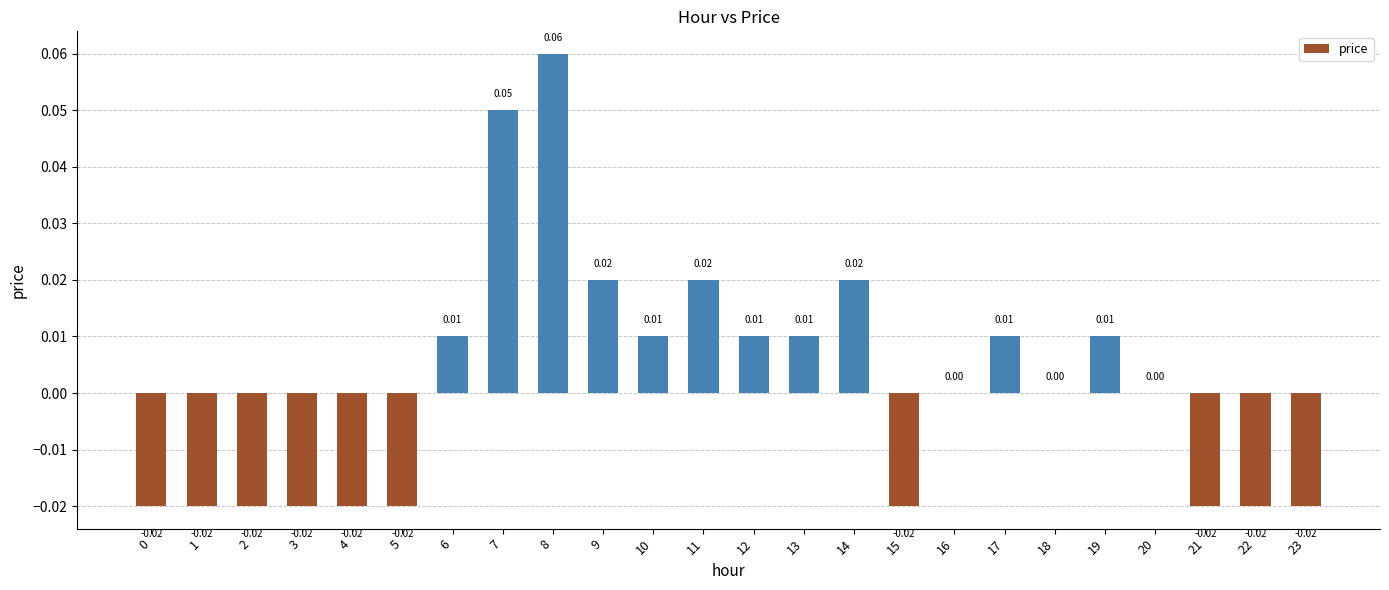

Count the values in the range 0 to 1.

14